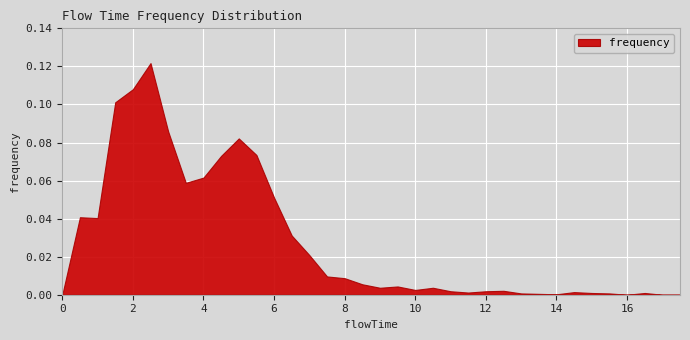

True or false: the data shows 0.1 at 4.5.

False